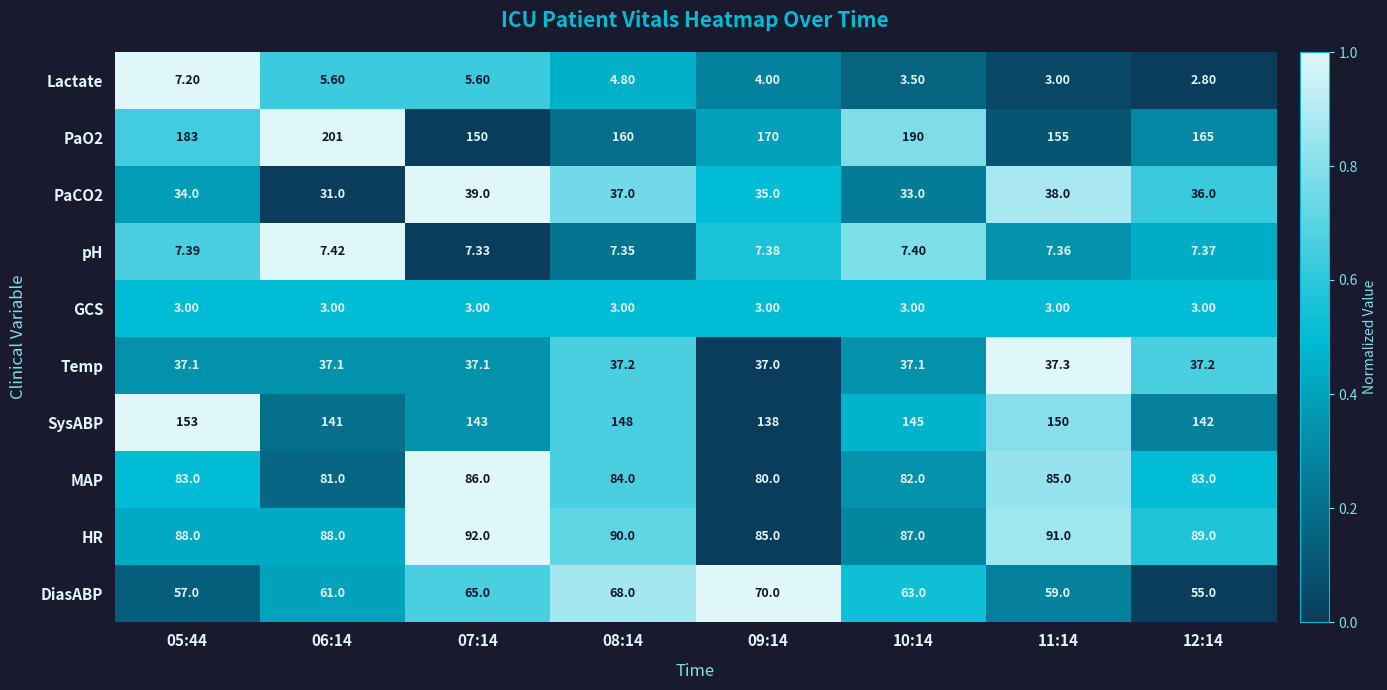

Is the value of MAP at 07:14 greater than the value of PaCO2 at 06:14?

Yes